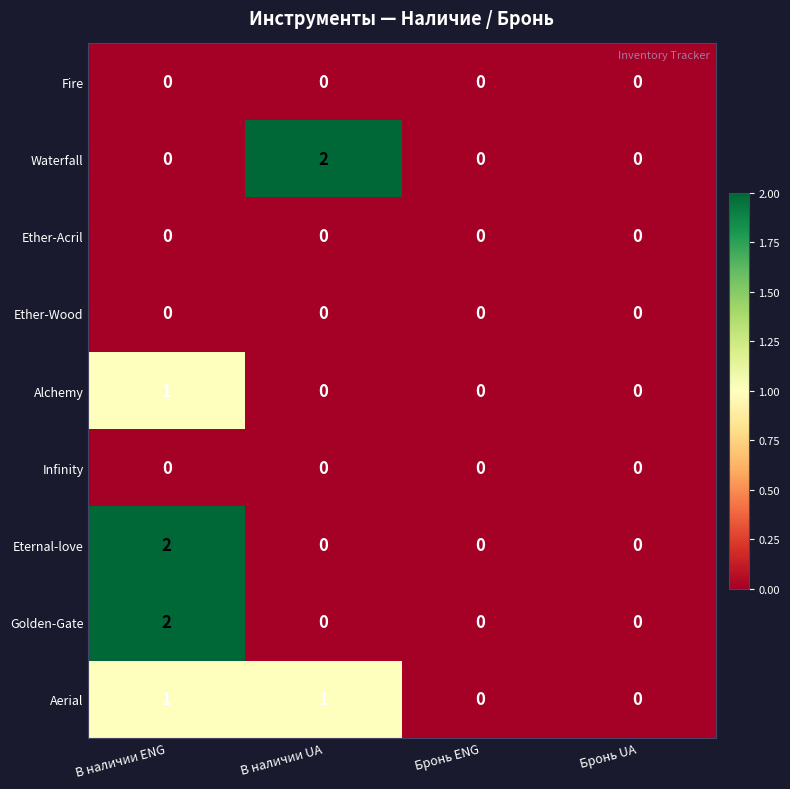

How many Waterfall values are between 0 and 2?

4